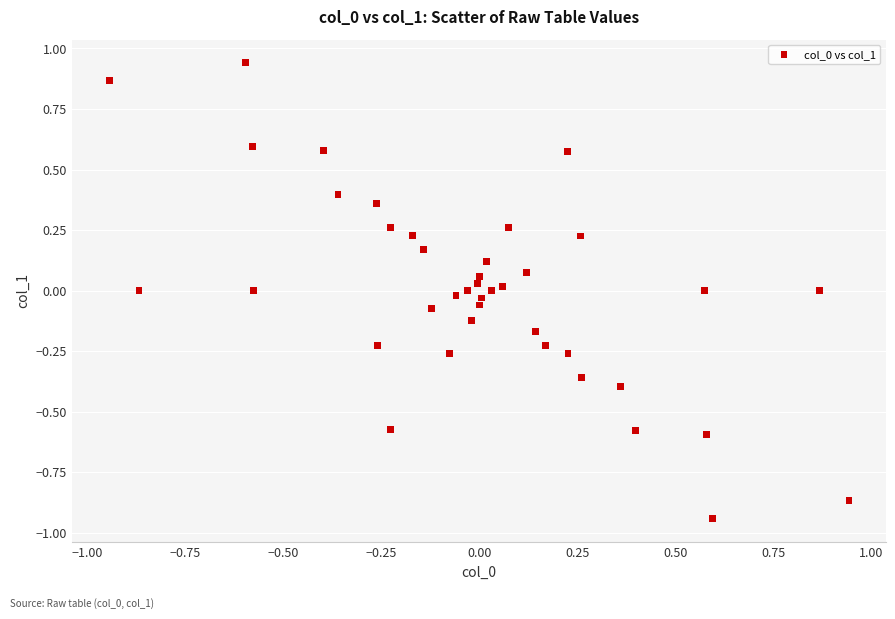

What is the range of X values (max minus min)?

1.9